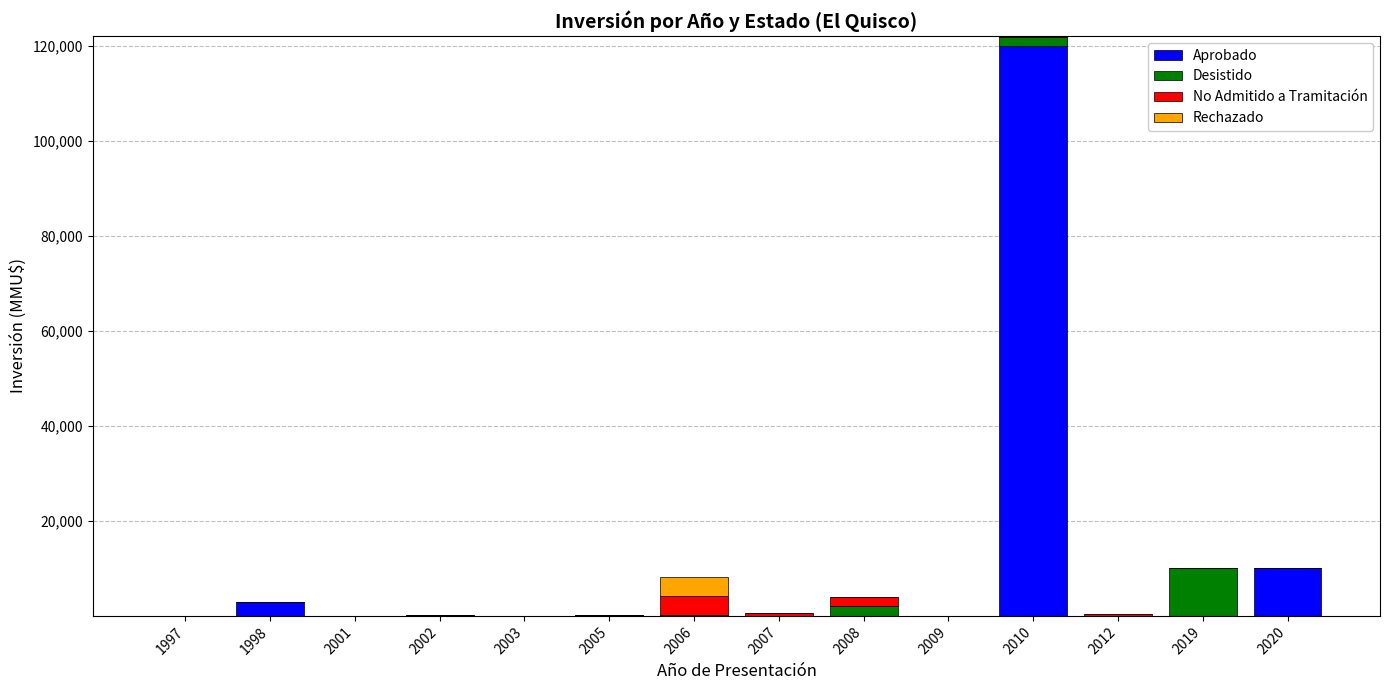

What is the sum of all Aprobado values?

133470